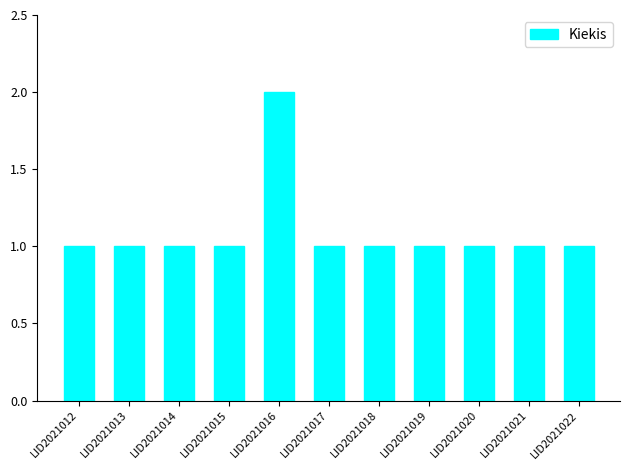

What is the sum of all values?

12